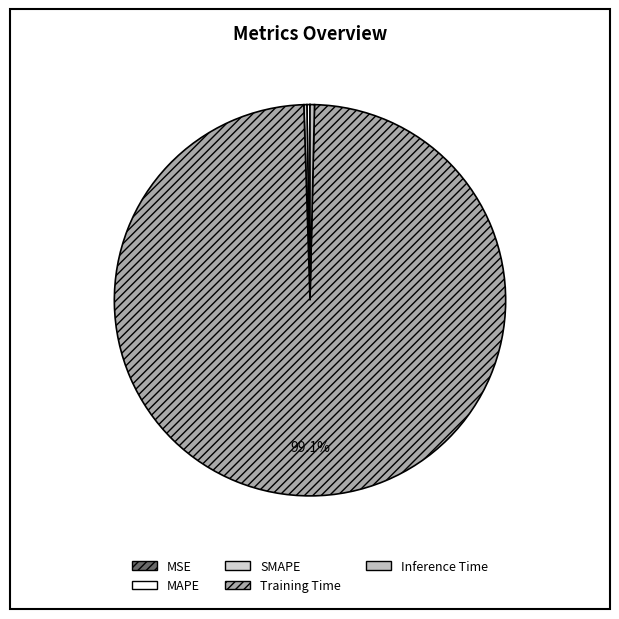

True or false: SMAPE accounts for 0% of the total.

True